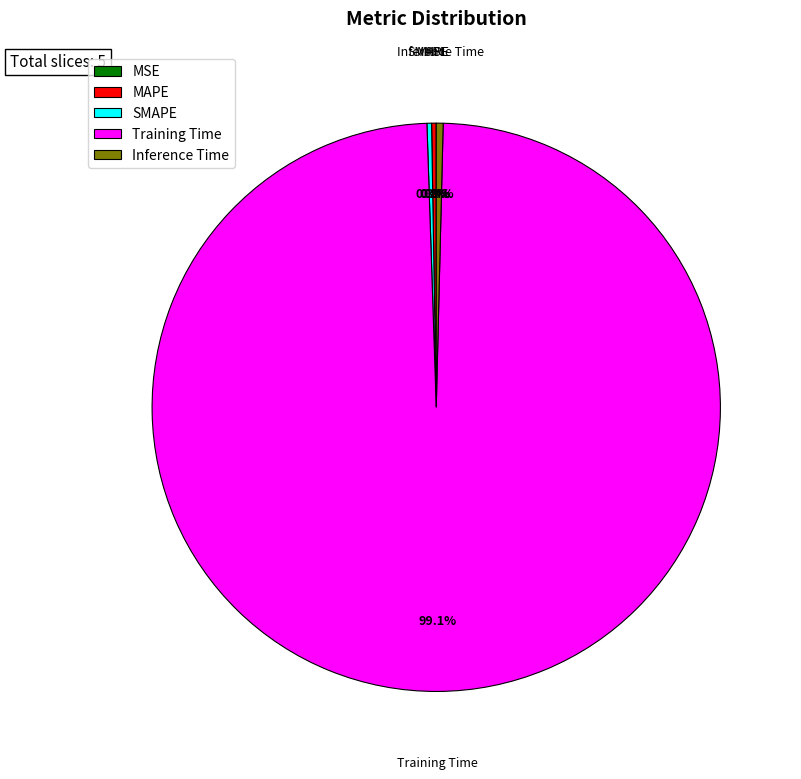

Combined, do Training Time and Inference Time account for over 50%?

Yes